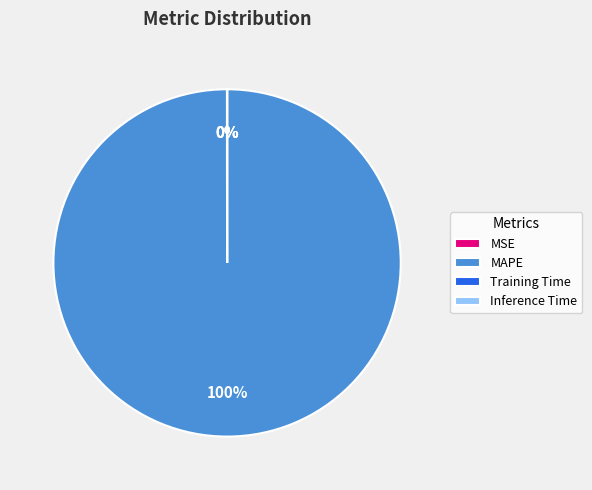

What is the majority slice?

MAPE